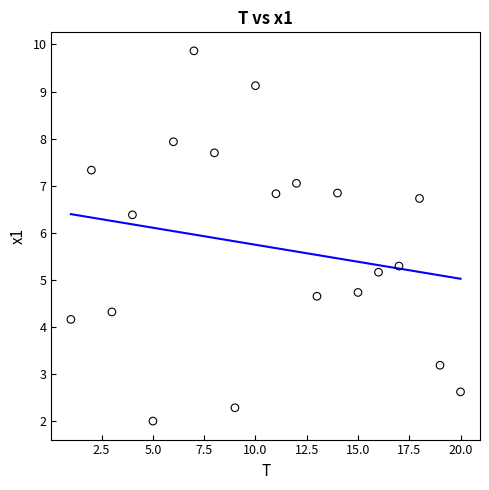

What Y value in the scatter plot is closest to 5?

5.2